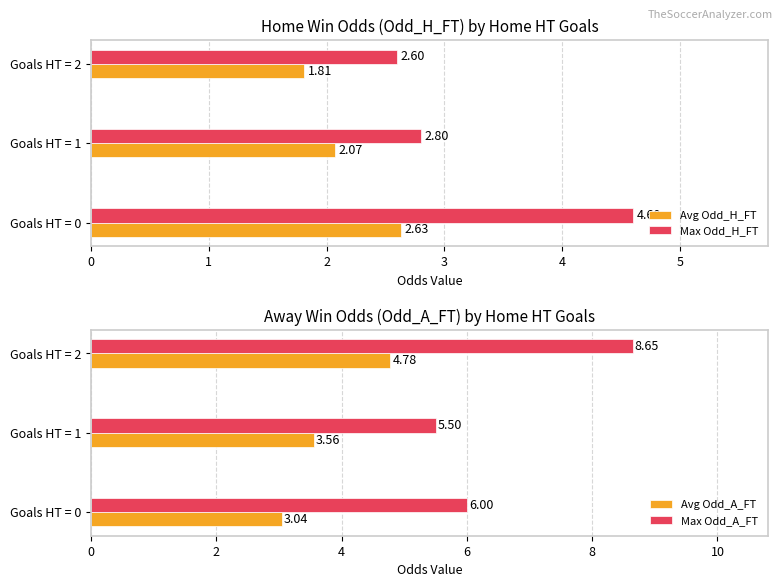

How many bars are there in each group?

4